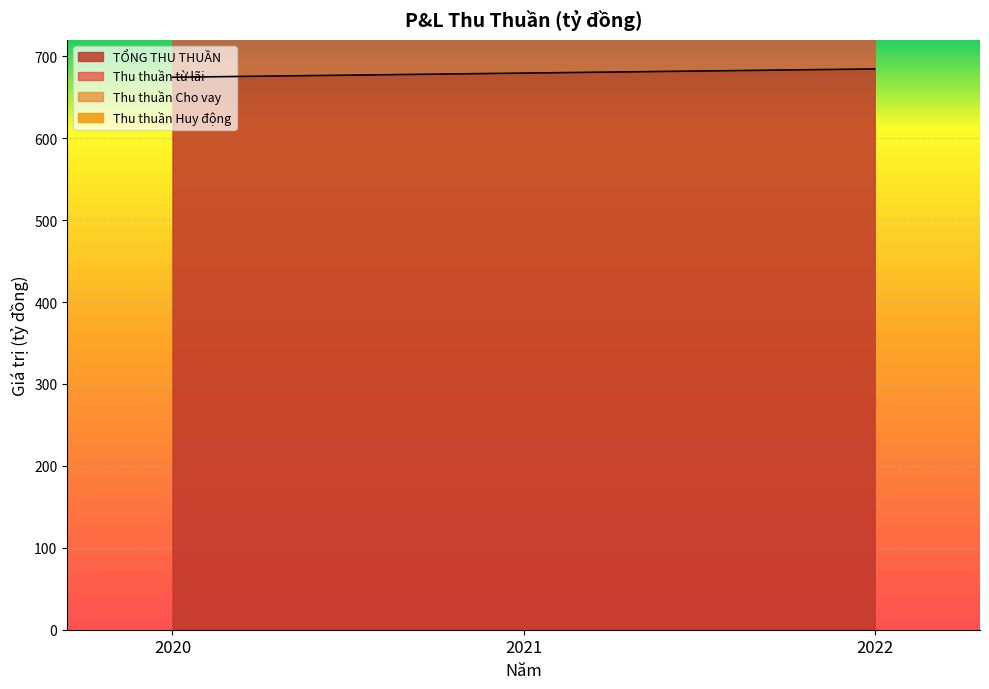

Does the chart display data point markers on the line(s)?

No